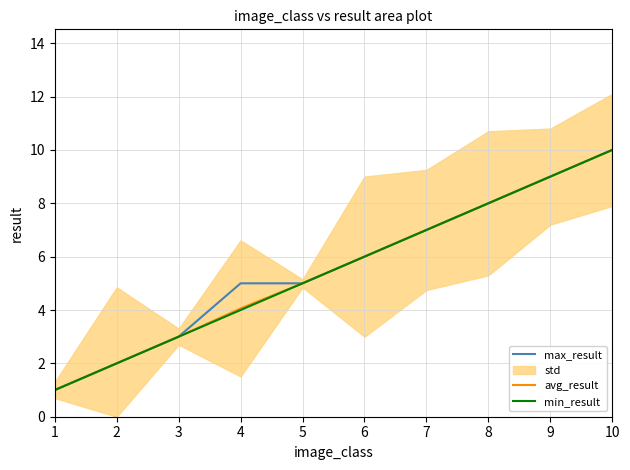

True or false: min_result and avg_result intersect in this chart.

False